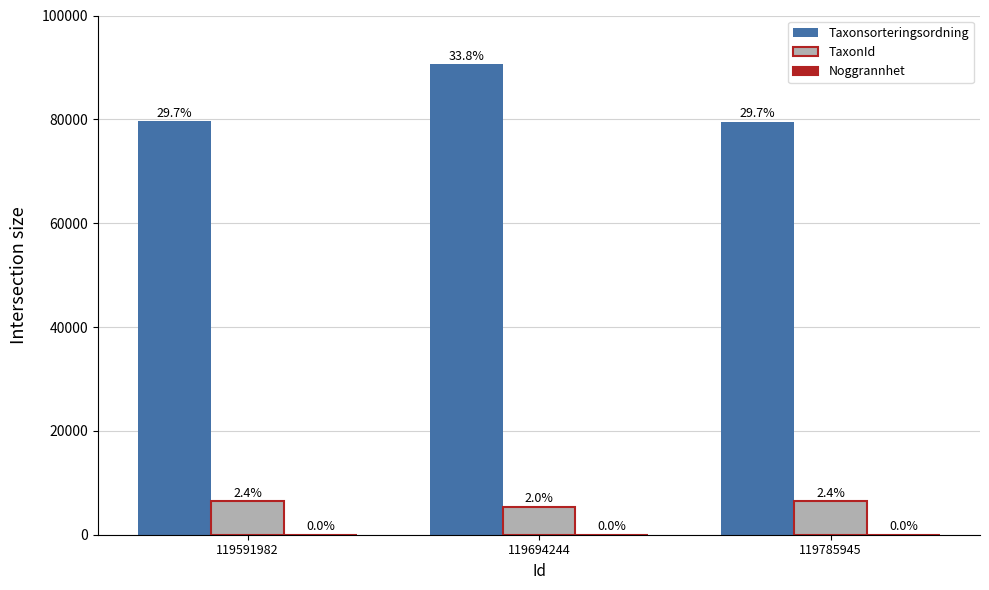

How many groups of bars are there?

3